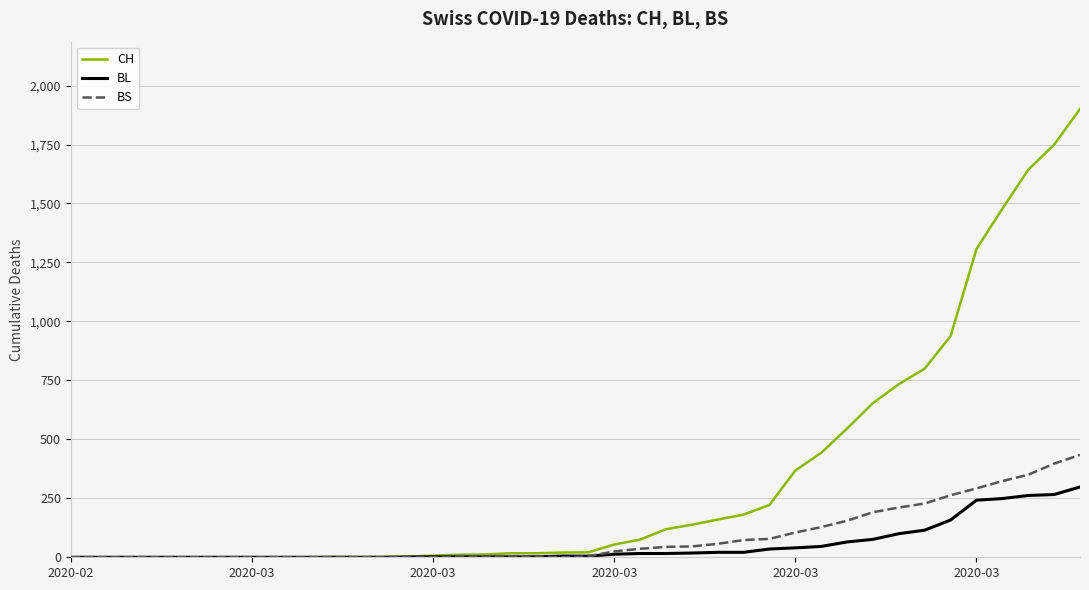

What is the greatest value displayed?

1901